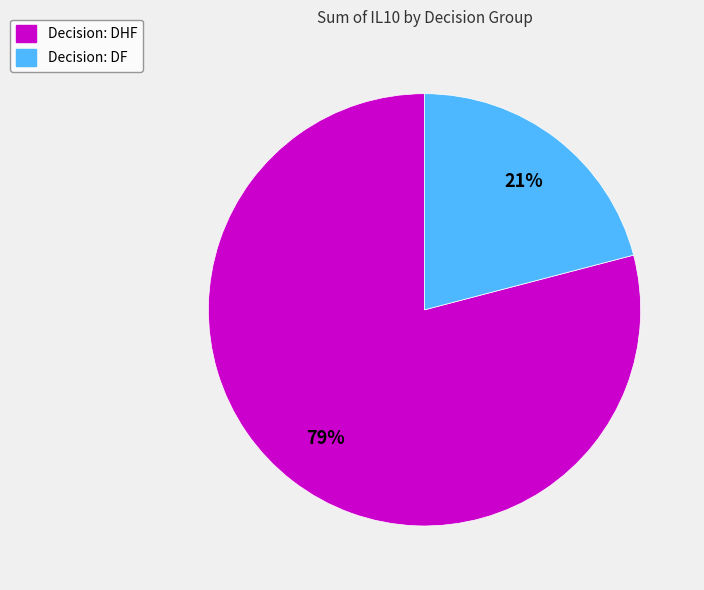

How many segments does this pie chart have?

2